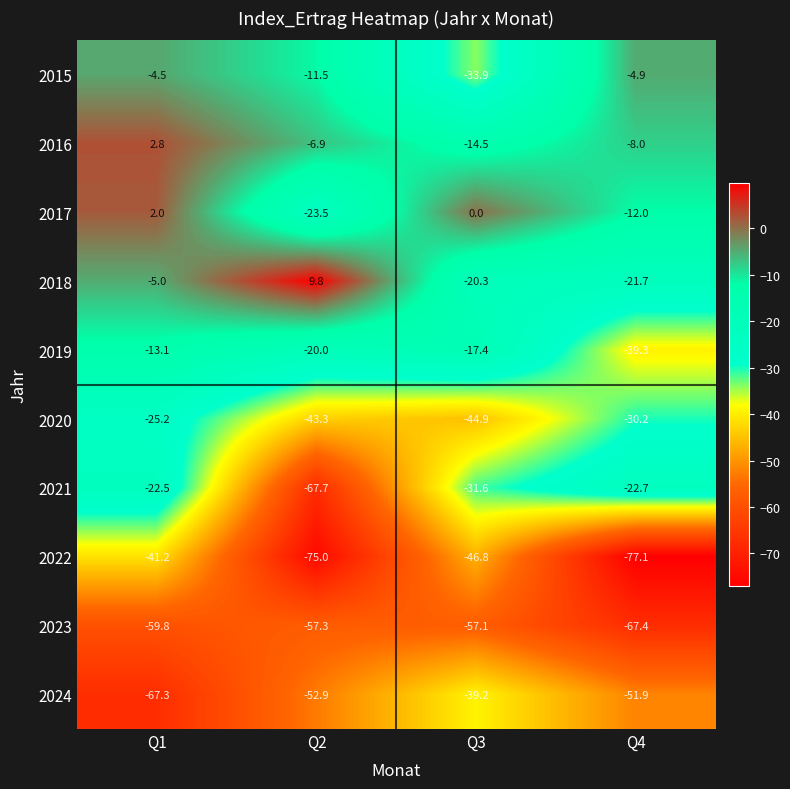

What is the greatest value displayed?

9.8